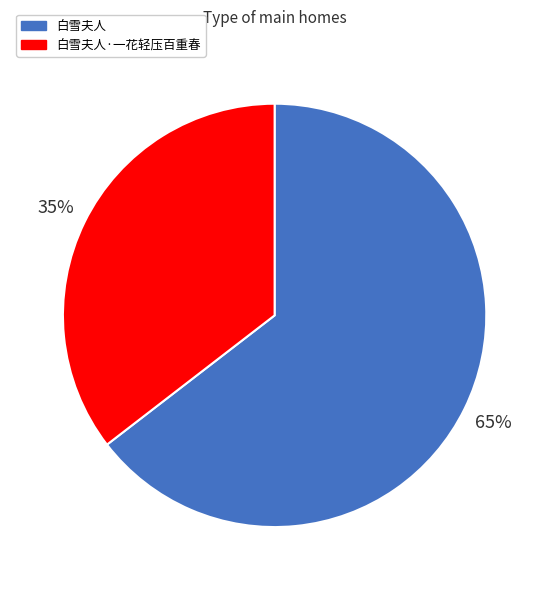

Which has a higher value, 白雪夫人·一花轻压百重春 or 白雪夫人?

白雪夫人